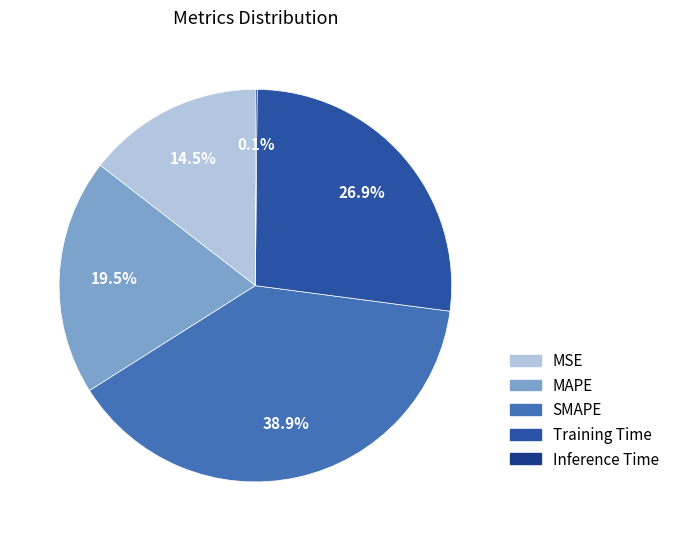

To the nearest percent, what is the combined percentage of MAPE and Training Time?

46%